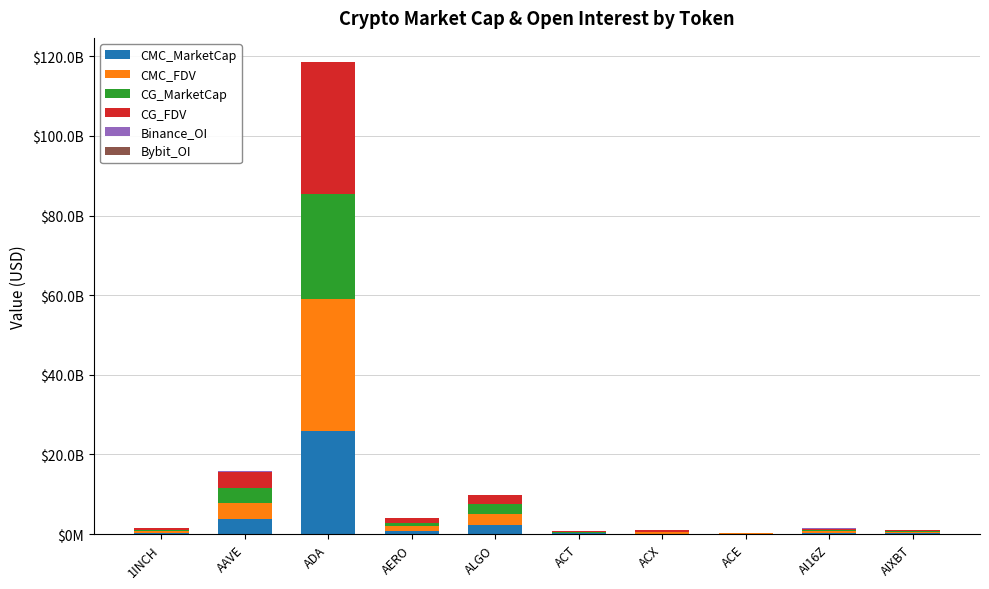

What is the average value of the CG_FDV series?

4243756065.8